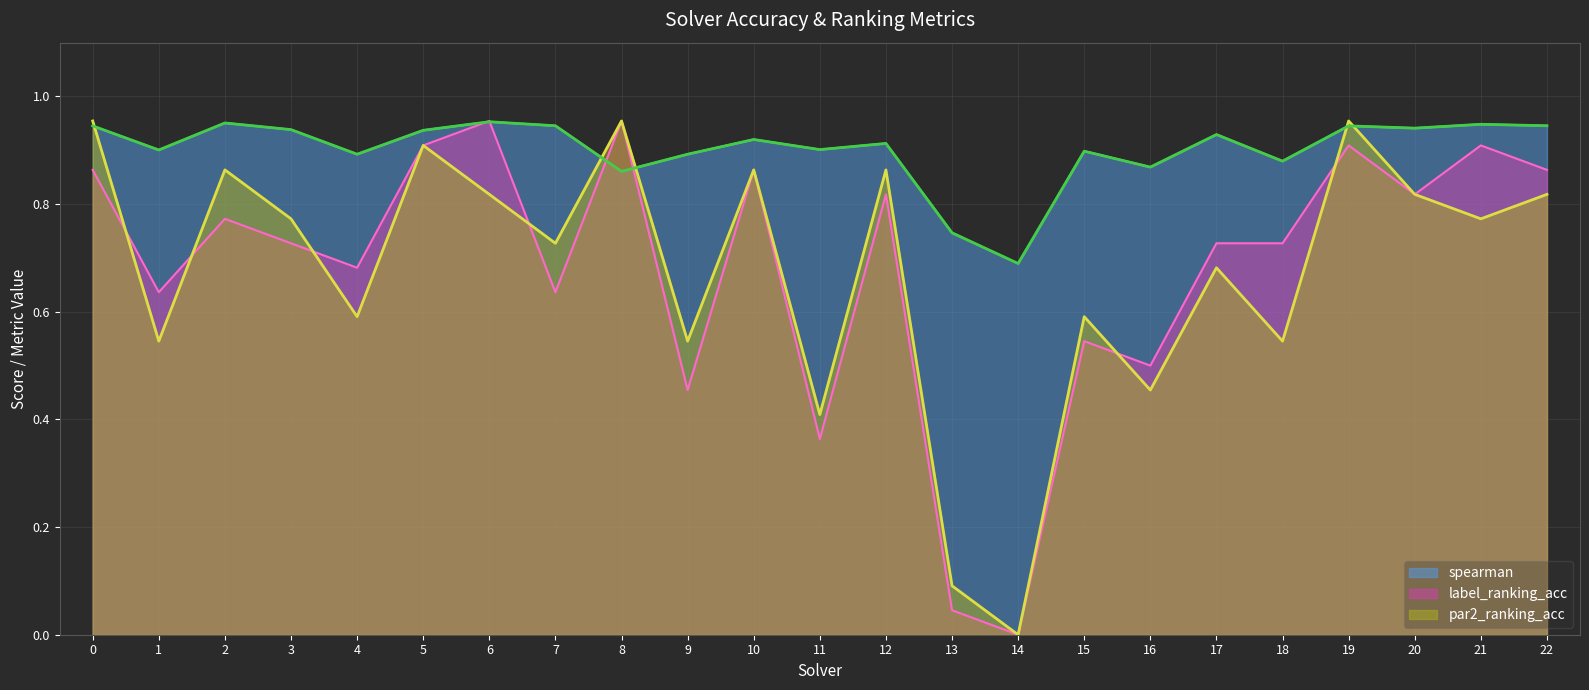

The value of label_ranking_acc at 20 is 0.8. True or false?

True